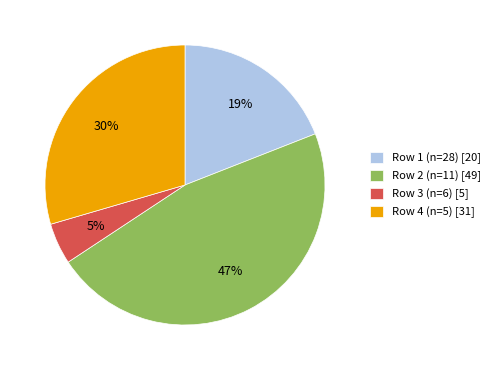

To the nearest percent, what is the difference between the largest and smallest slice percentages?

42%